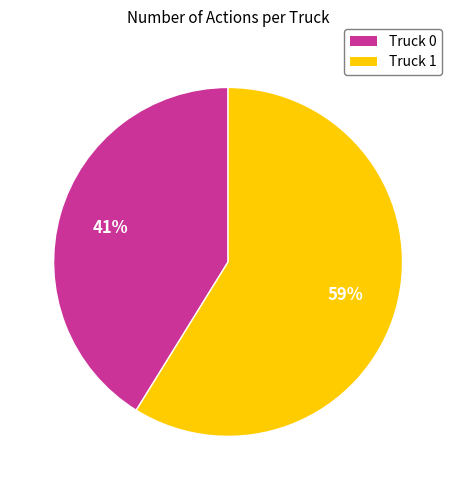

True or false: Truck 1 accounts for 59% of the total.

True